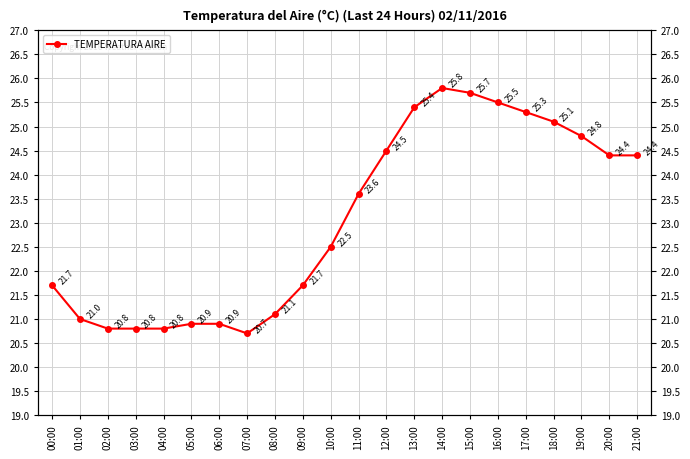

At which label does the data first exceed 23?

11:00